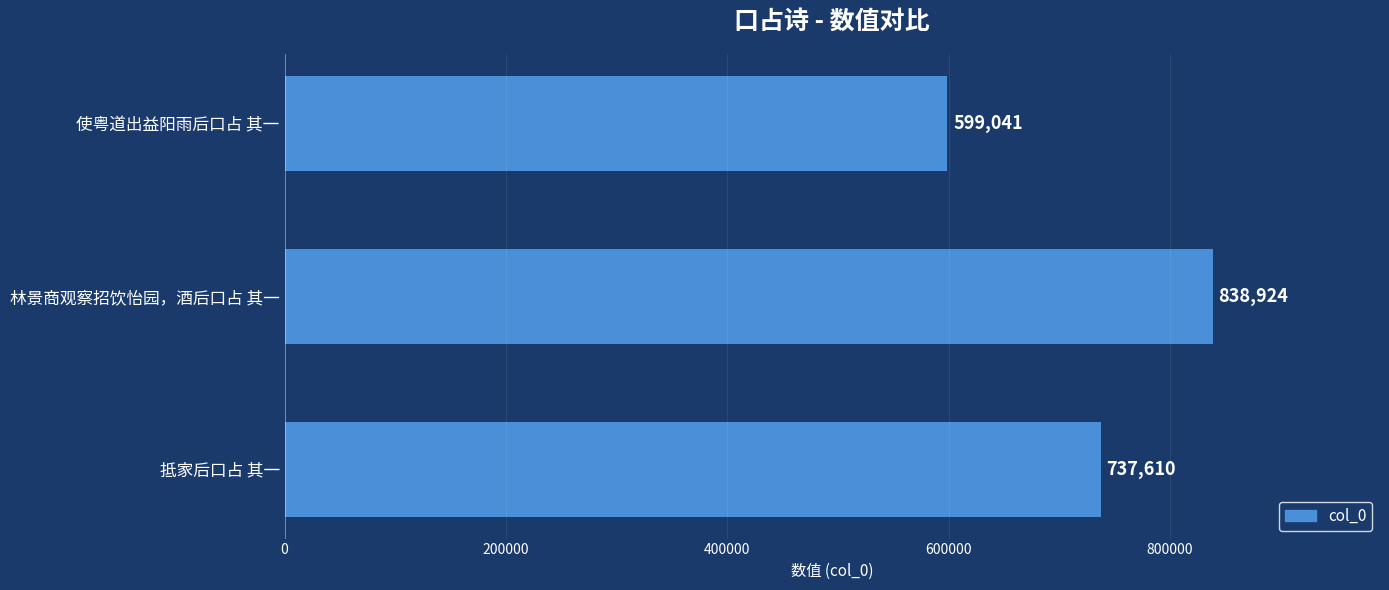

How many bars are there in total?

3